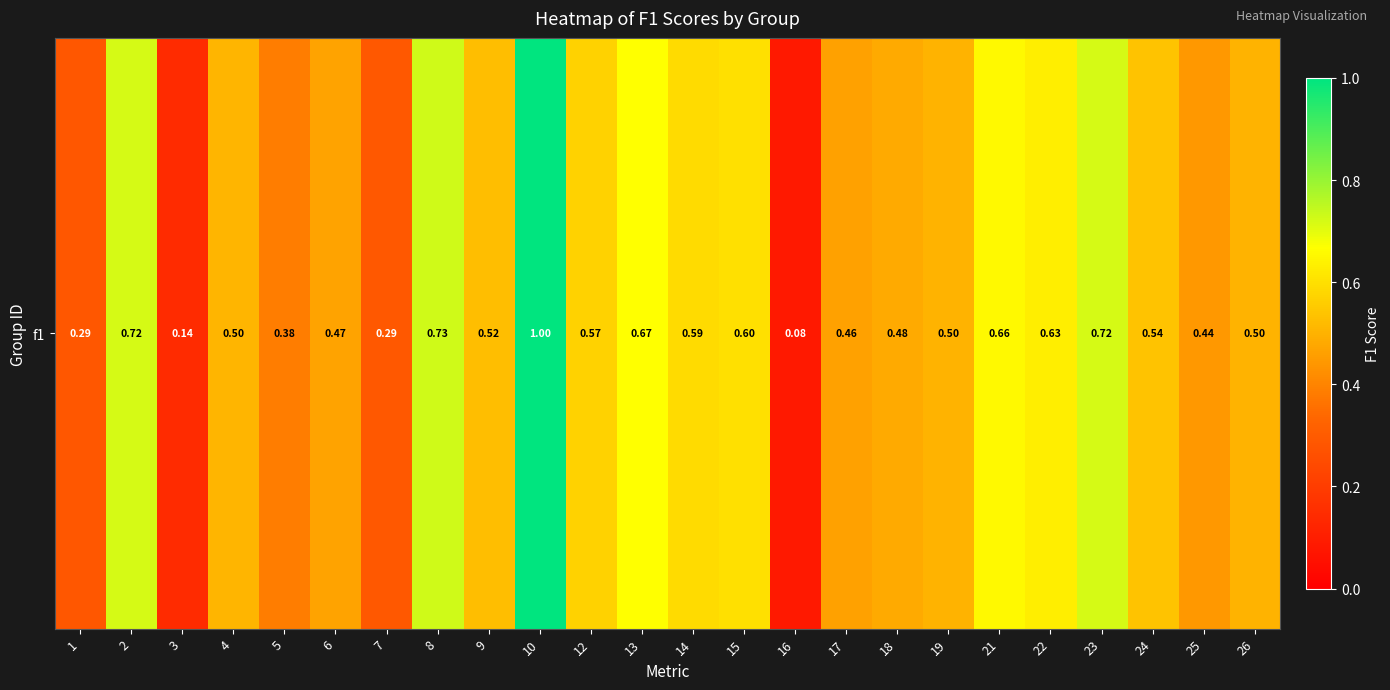

Which has a higher value, 18 or 8?

8